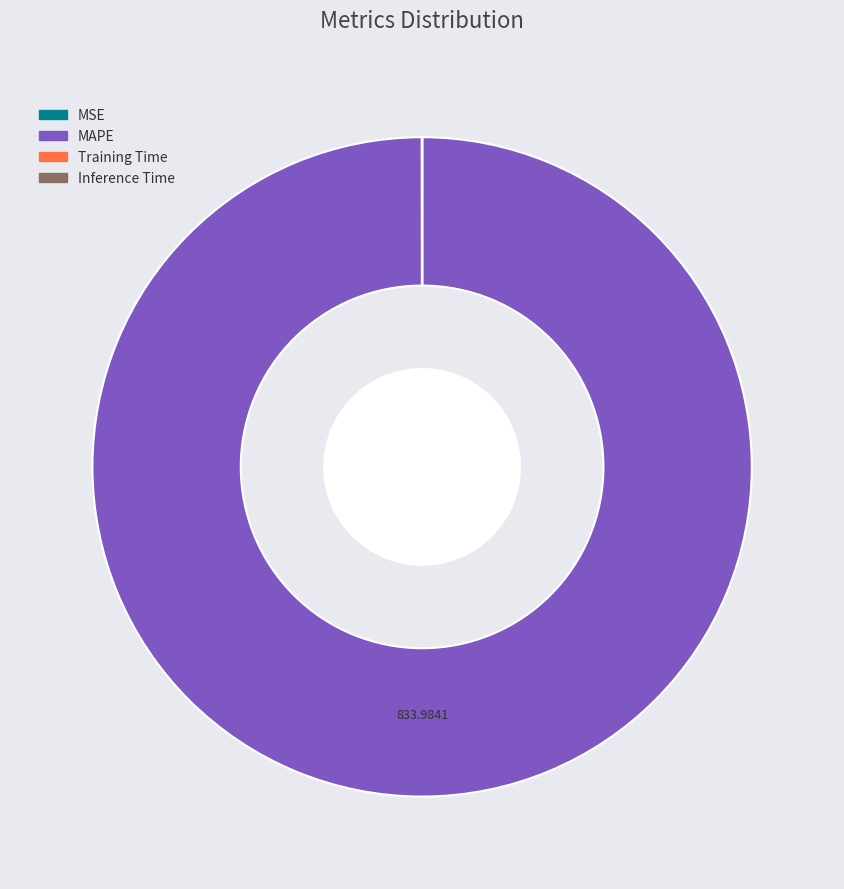

What is the largest slice in the pie chart?

MAPE